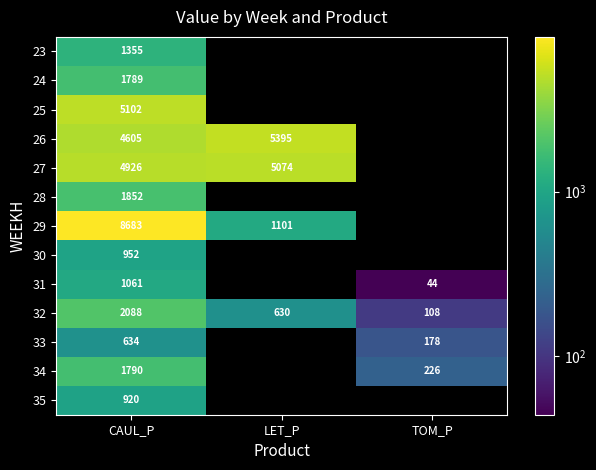

Where is 32 nearest to the value 1098?

LET_P